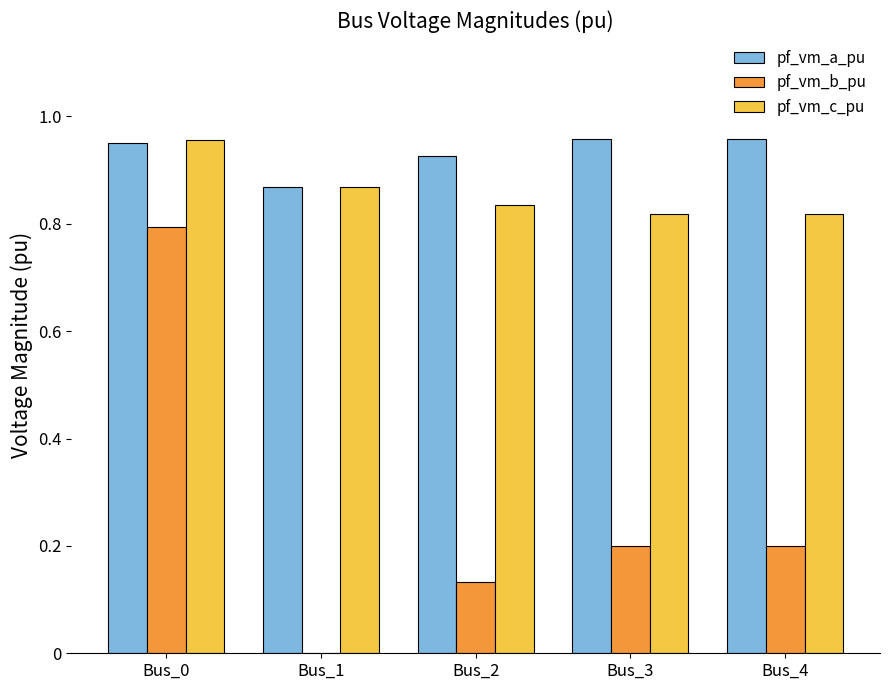

Which series changed the most between Bus_0 and Bus_2?

pf_vm_b_pu